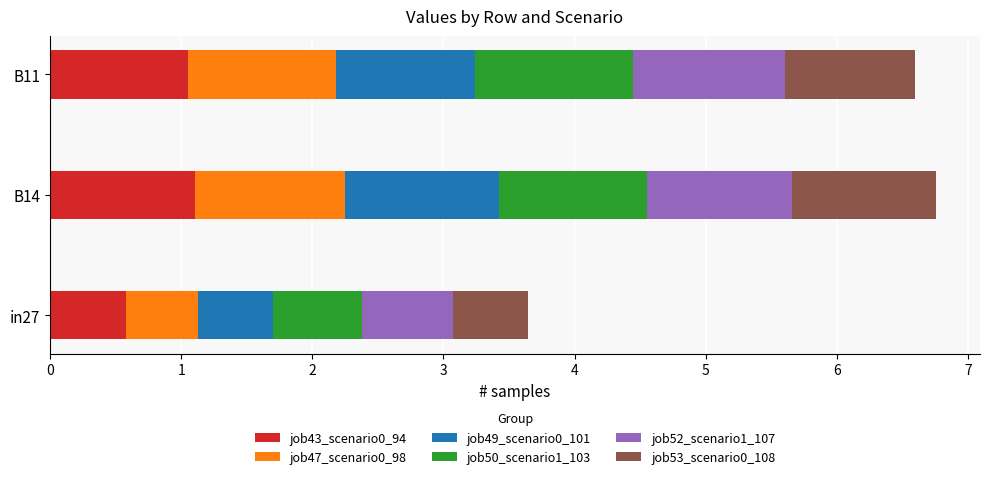

Which category has the lowest value in the job43_scenario0_94 series?

in27